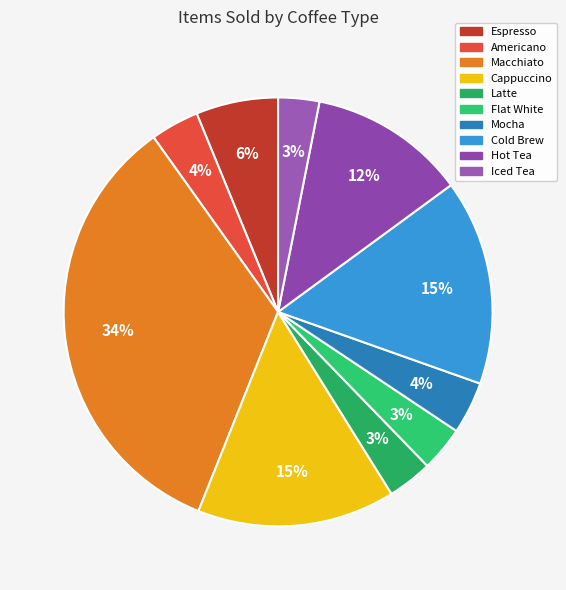

The Latte slice represents 1% of the pie. True or false?

False